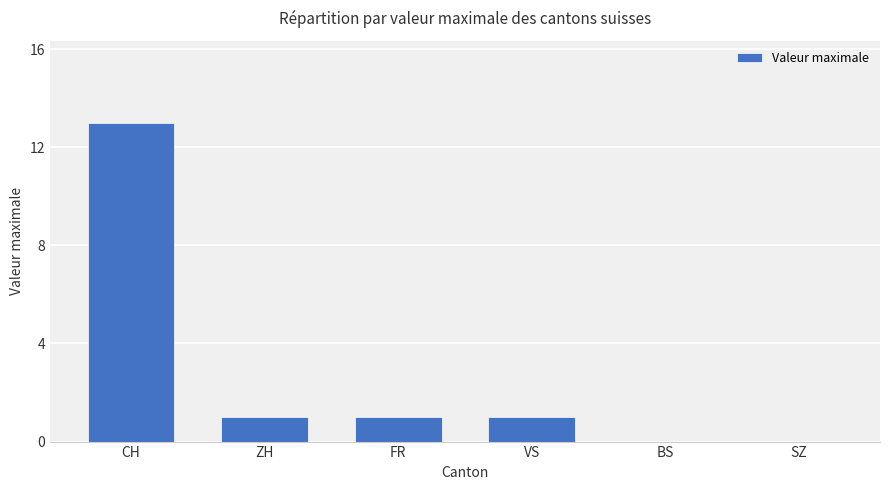

True or false: the data shows 4 at SZ.

False